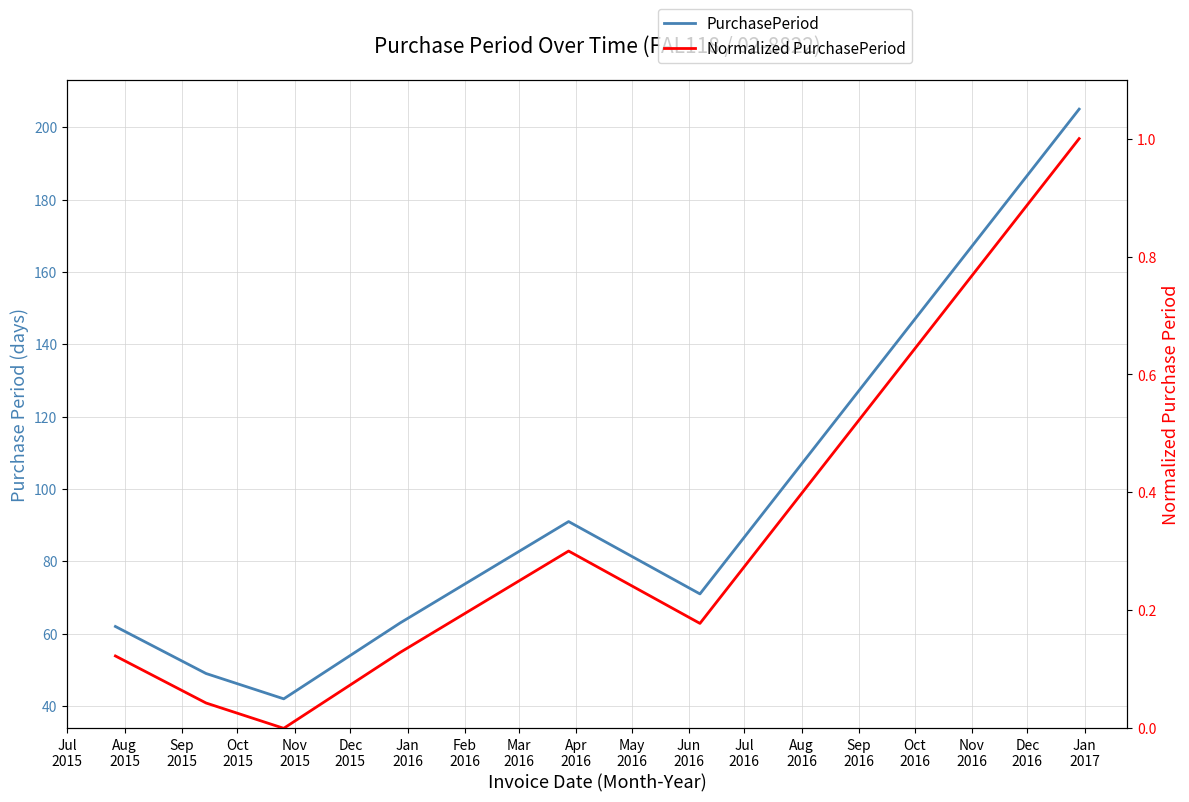

How many data points in PurchasePeriod are above 63?

3